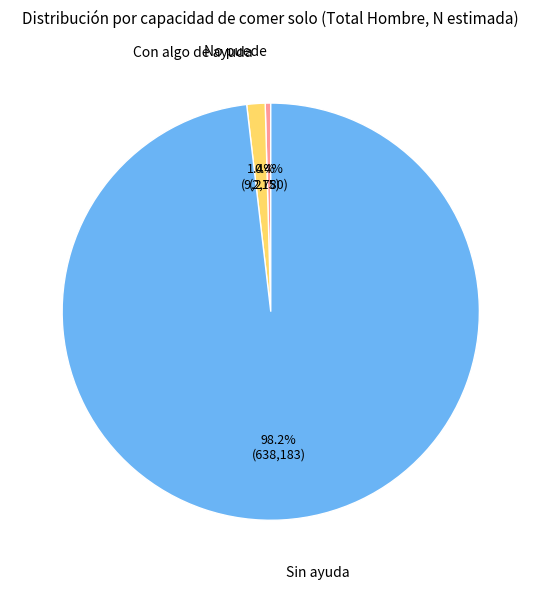

To the nearest percent, what is the difference between the largest and smallest slice percentages?

98%